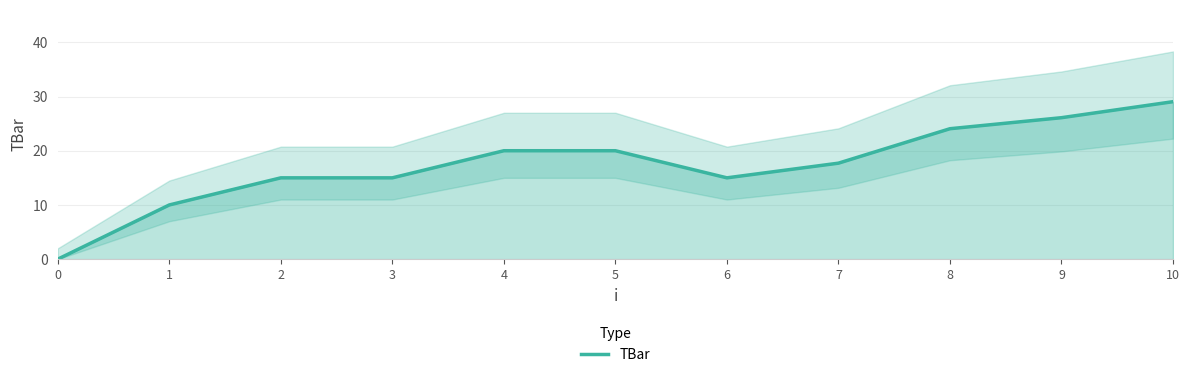

Read the value at 9.

26.1